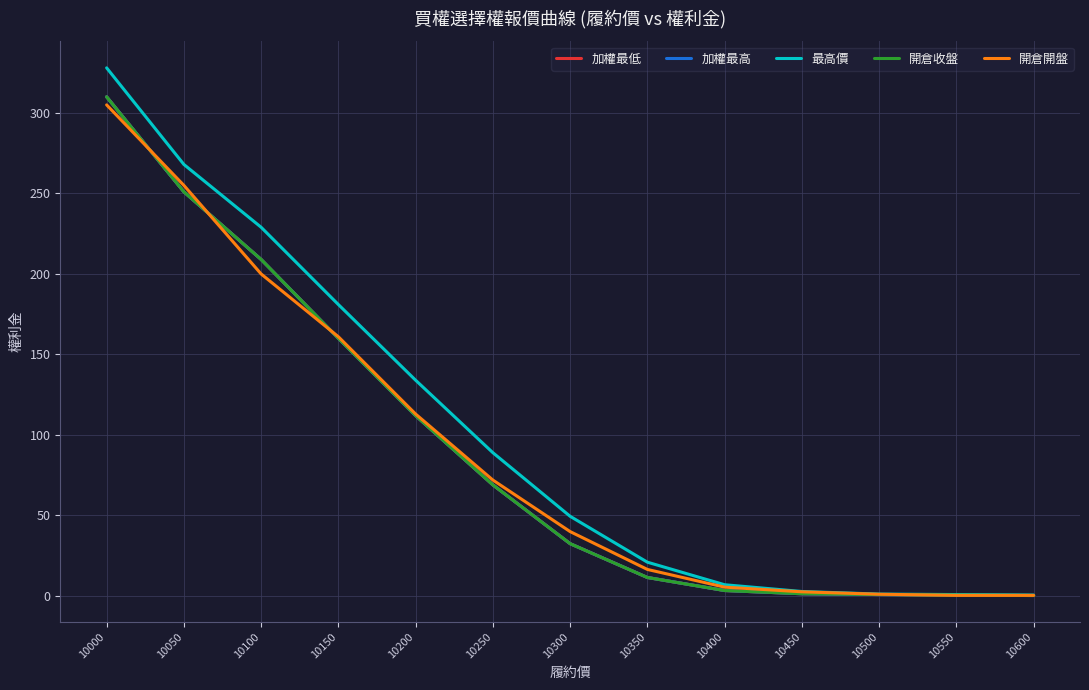

What is the value of the 開倉開盤 point at the 11th from the left?

1.1